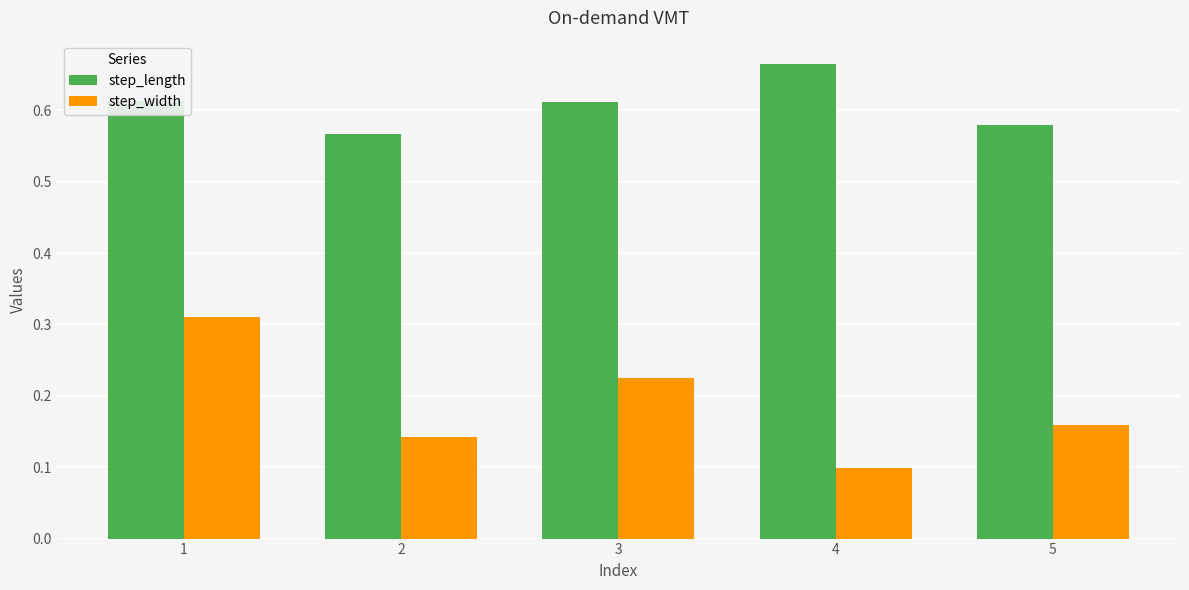

List the series in order of their peak value, lowest first.

step_width, step_length